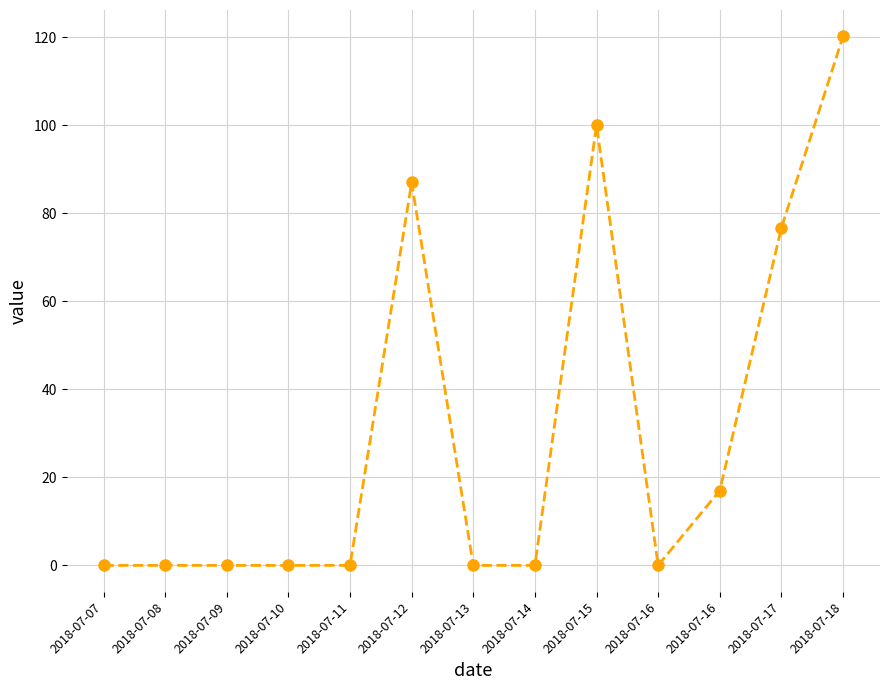

How many distinct data groups are displayed?

1